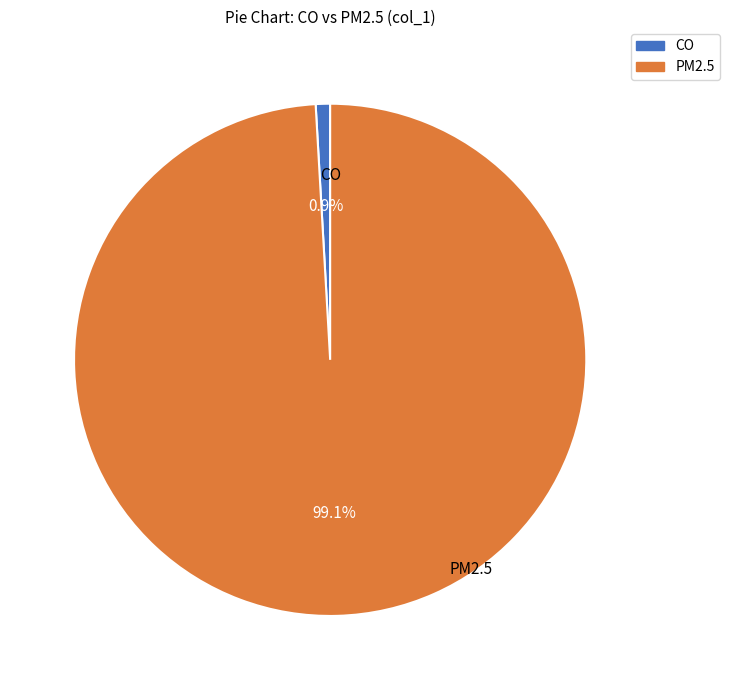

Which category has the smallest portion of the pie?

CO